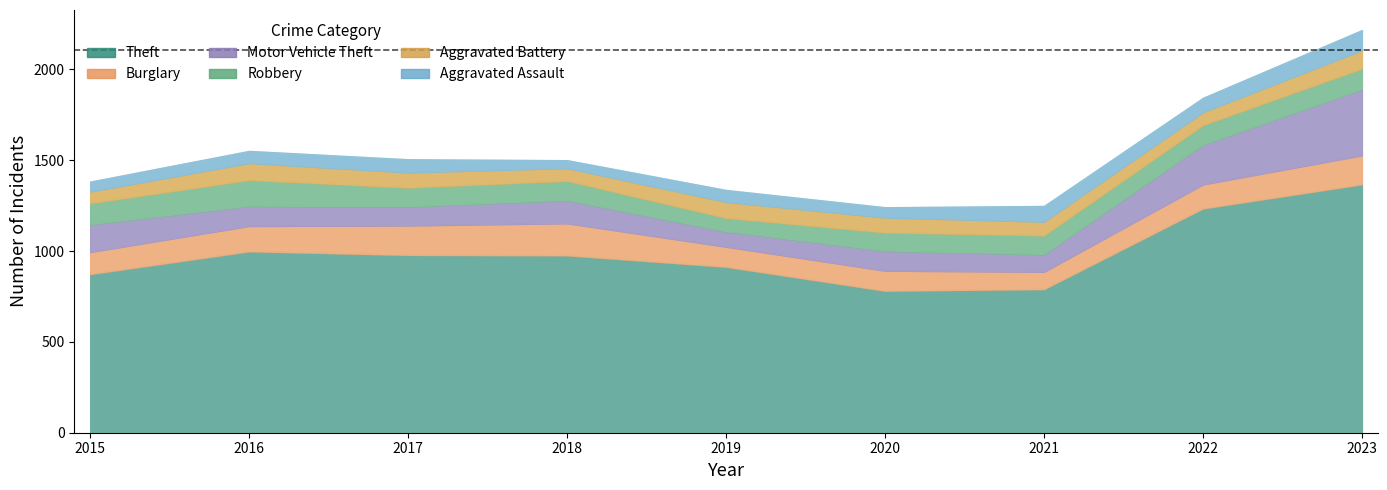

What is the minimum value shown in the chart?

43